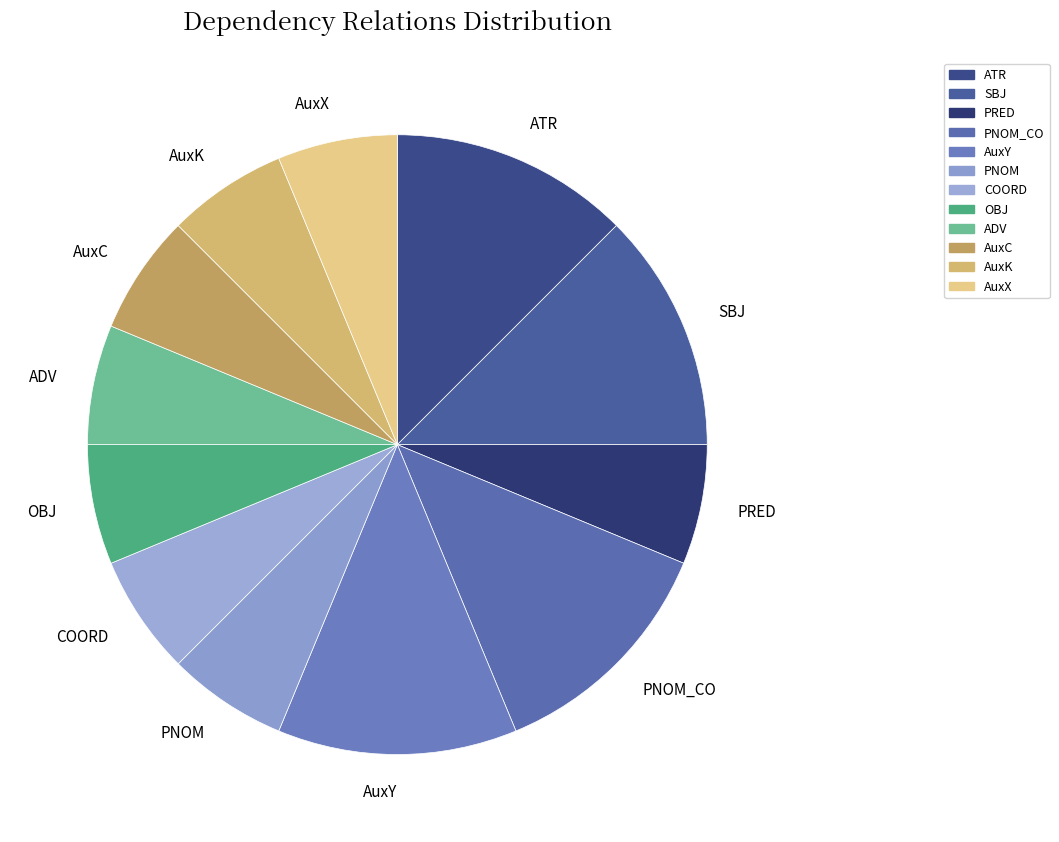

Approximately how many times larger is the value at ATR compared to PNOM_CO?

1.0